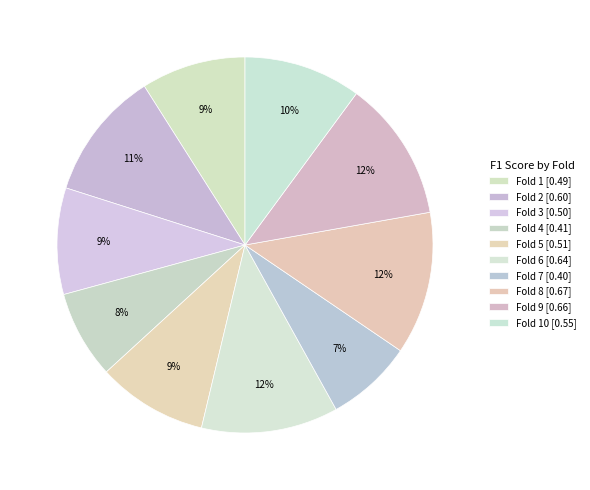

How many segments does this pie chart have?

10